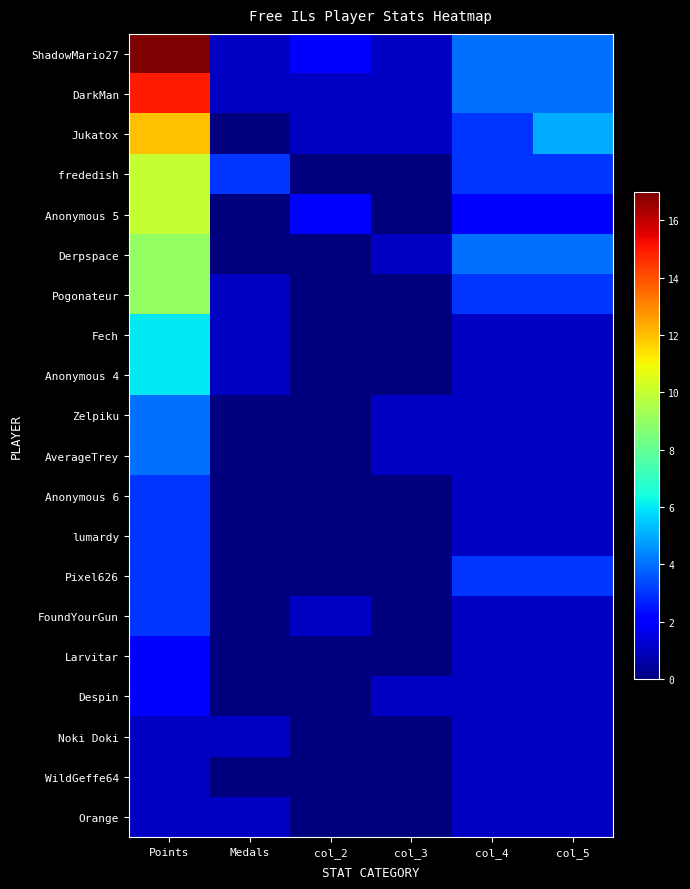

At which category is the sum across all series the highest?

Points